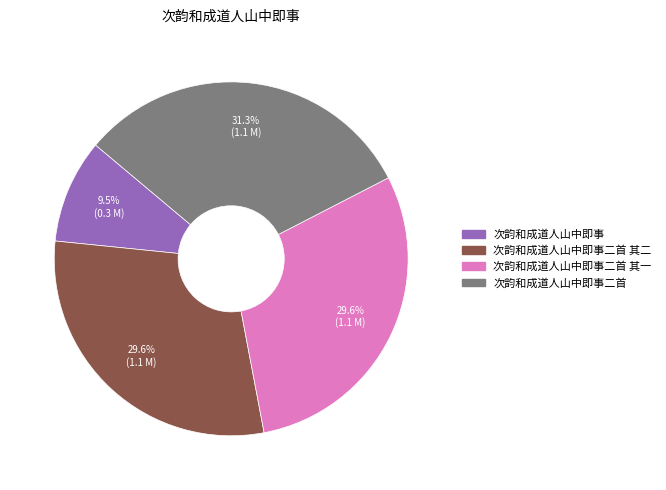

To the nearest percent, what is the difference between the 次韵和成道人山中即事二首 and 次韵和成道人山中即事二首 其二 slice percentages?

2%